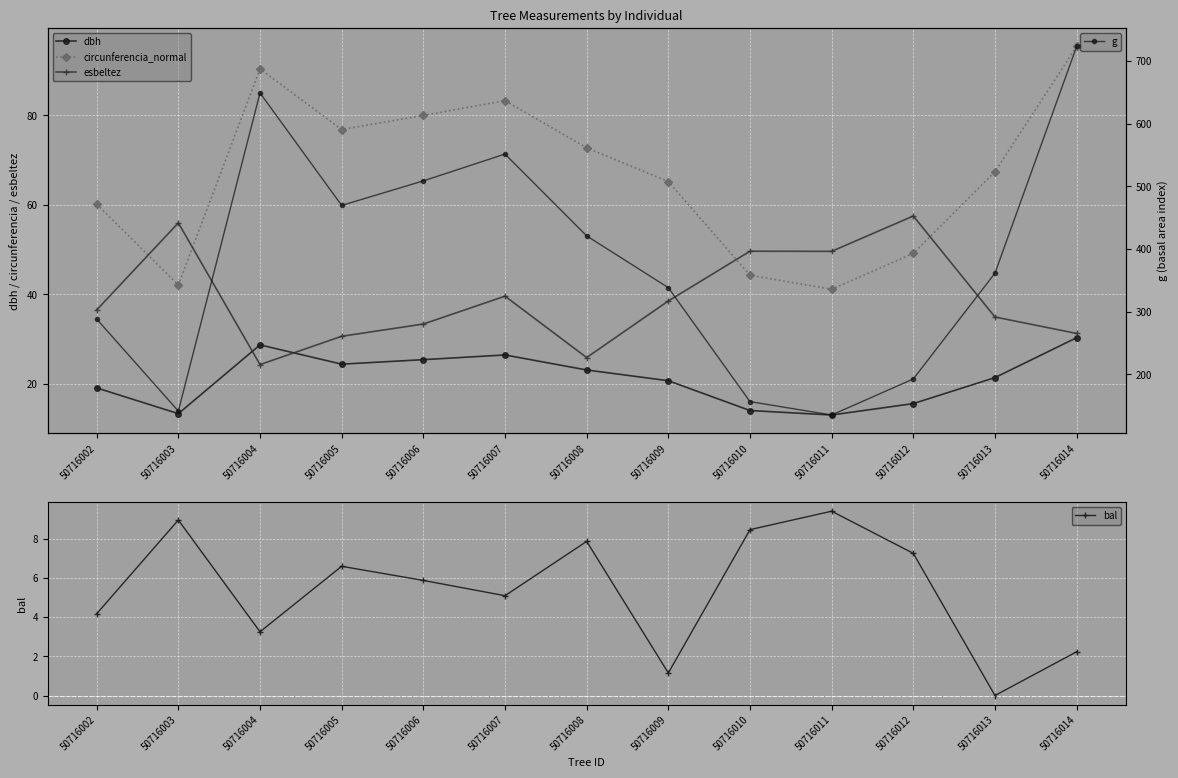

What is the sum of the dbh values at 50716010 and 50716002?

33.2